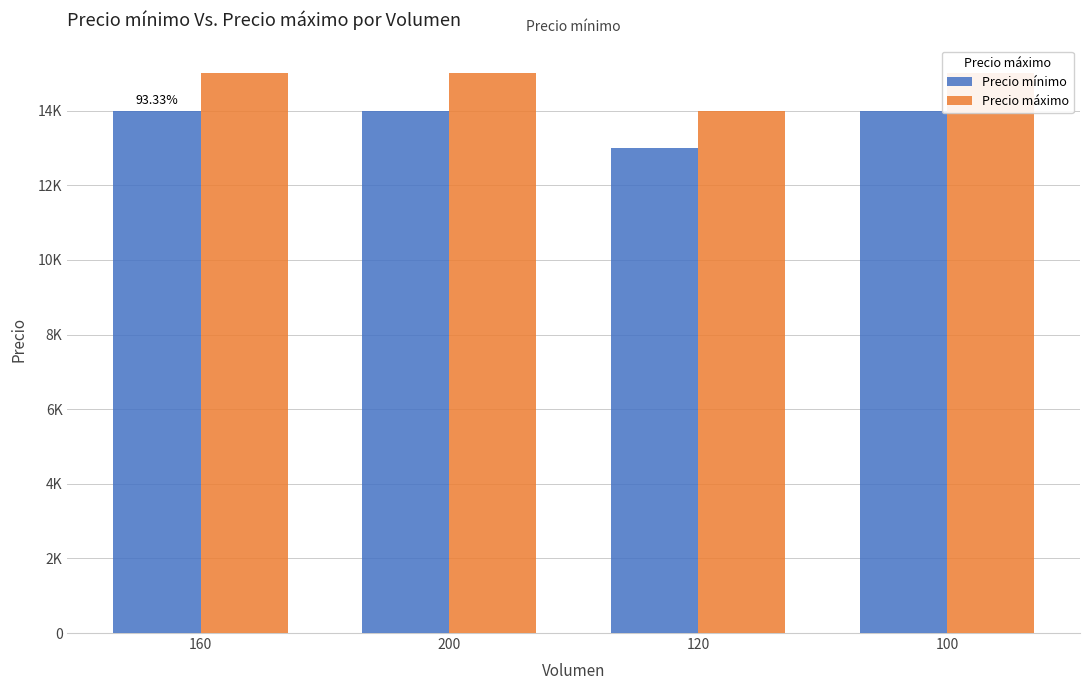

What is the label of the 4th bar from the right?

160